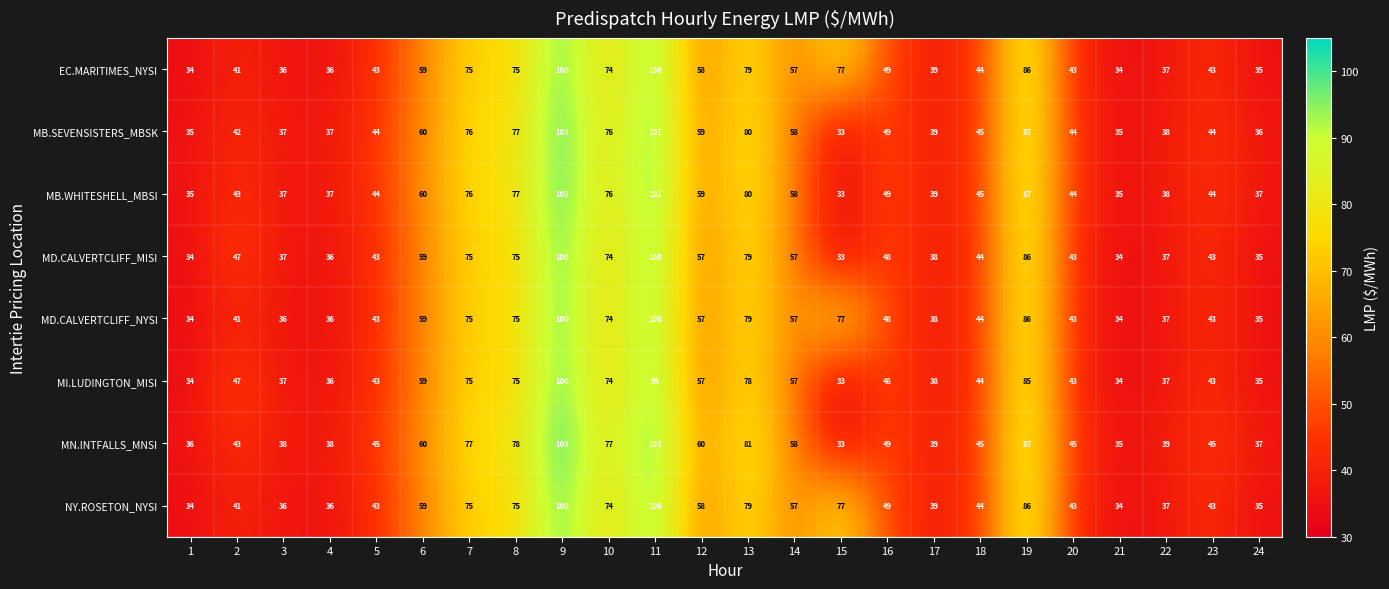

What is the spread (max minus min) of values at 11?

3